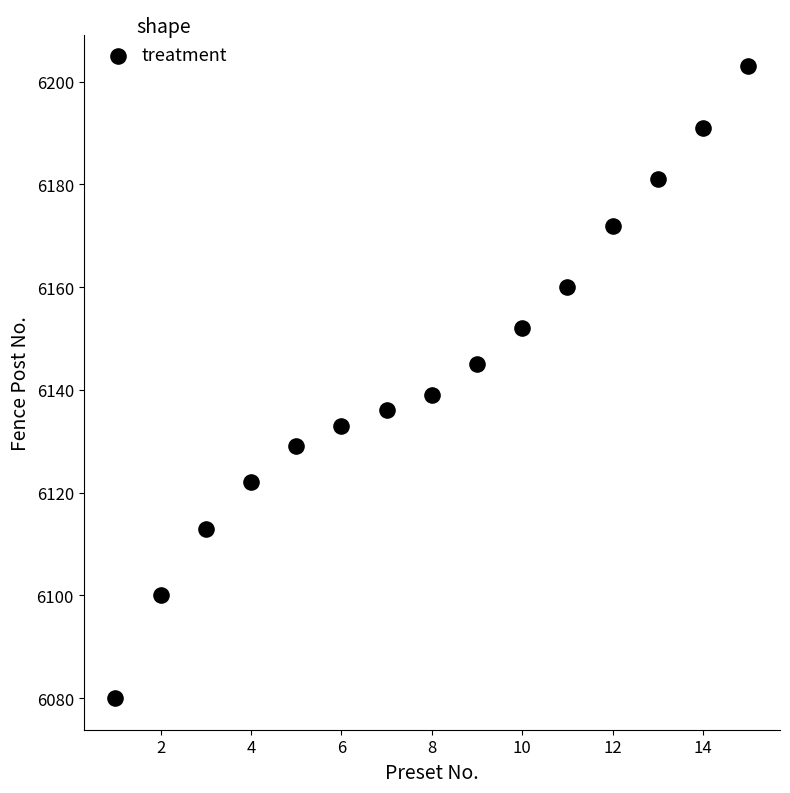

What is the range of X values (max minus min)?

14